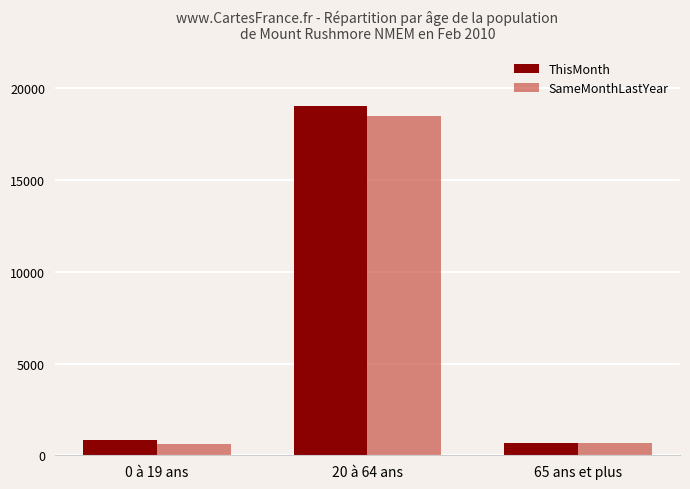

What is the average value of the ThisMonth series?

6848